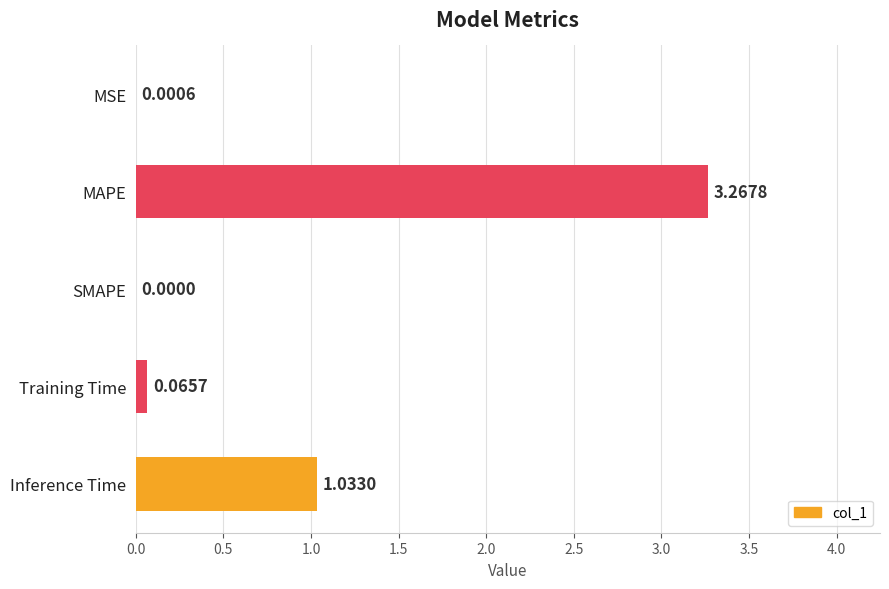

What is the sum of all values?

4.4